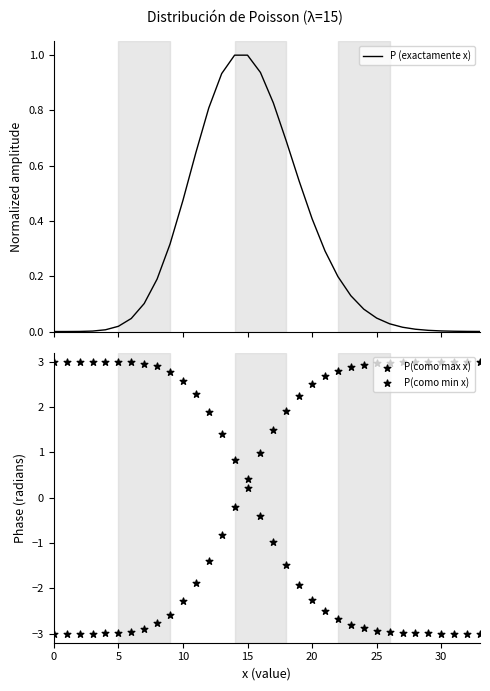

Which series has the largest total across all categories?

P(como max x)